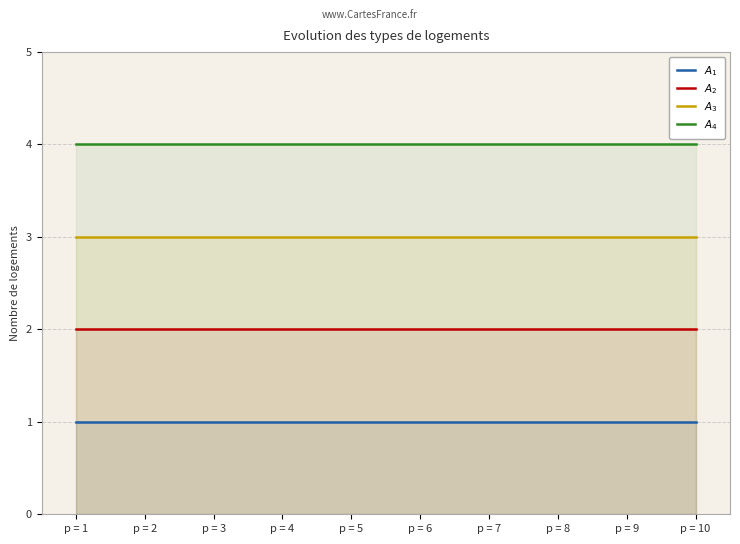

True or false: $A_{2}$ and $A_{3}$ cross at least once.

False